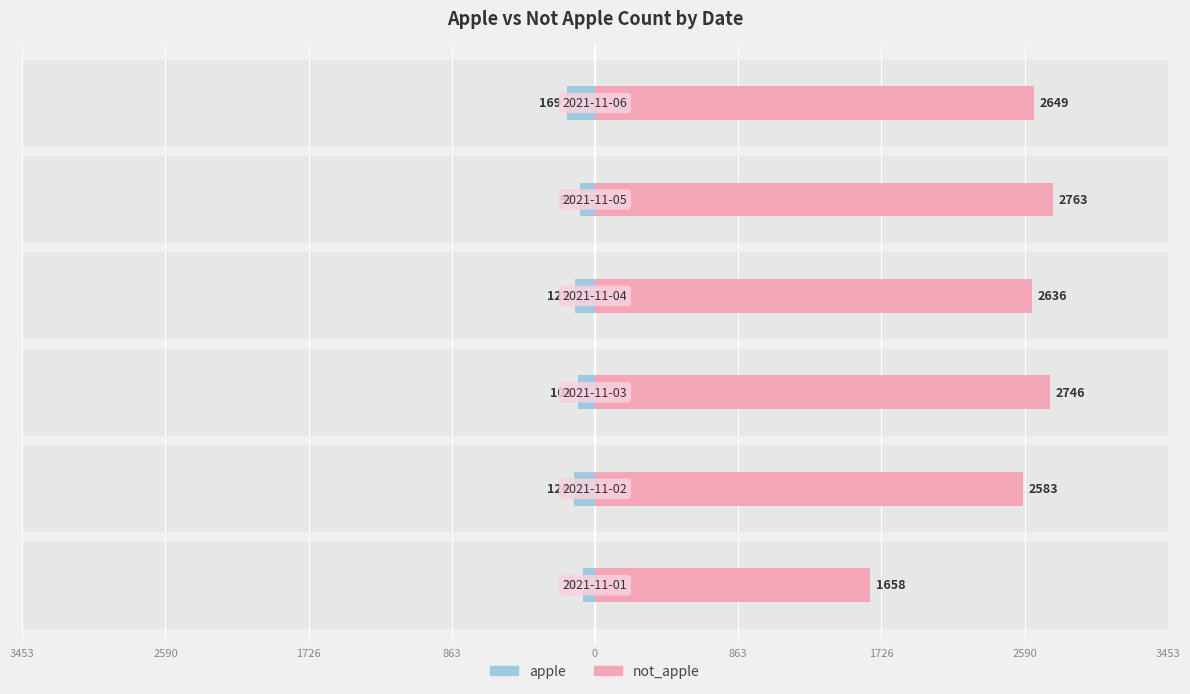

What is the sum of all not_apple values?

15035